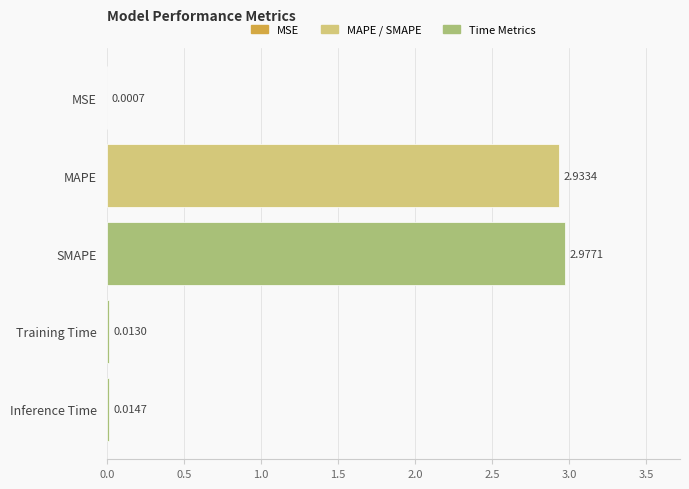

What is the sum of all values?

5.9